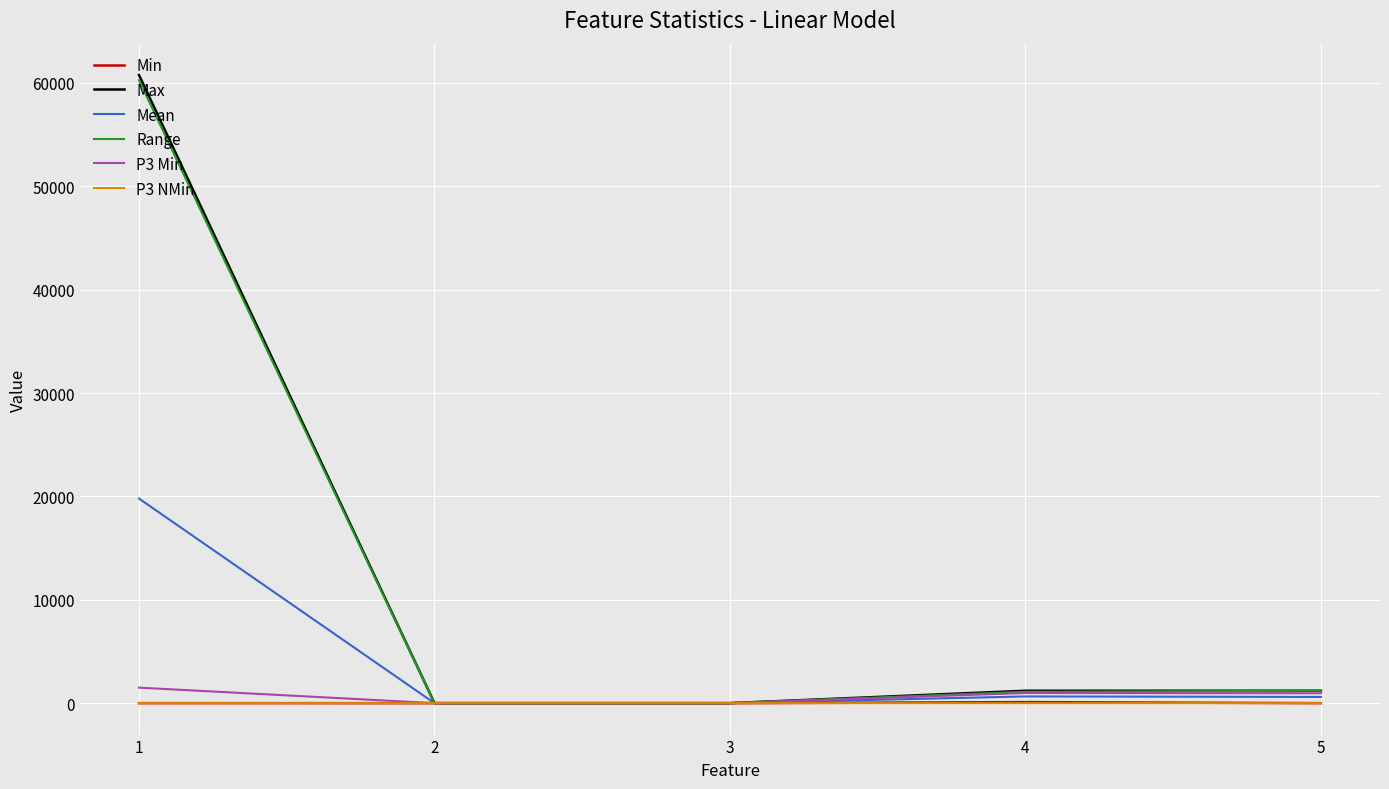

What is the difference between the Min values at 5 and 2?

3.1